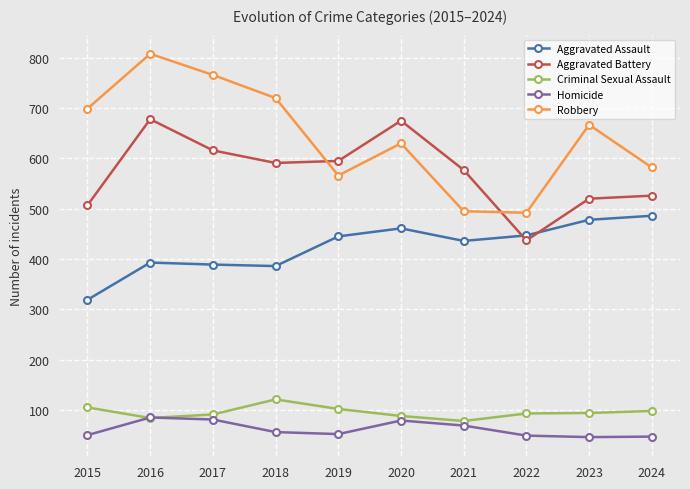

True or false: Criminal Sexual Assault has a value of 93 at 2022.

True